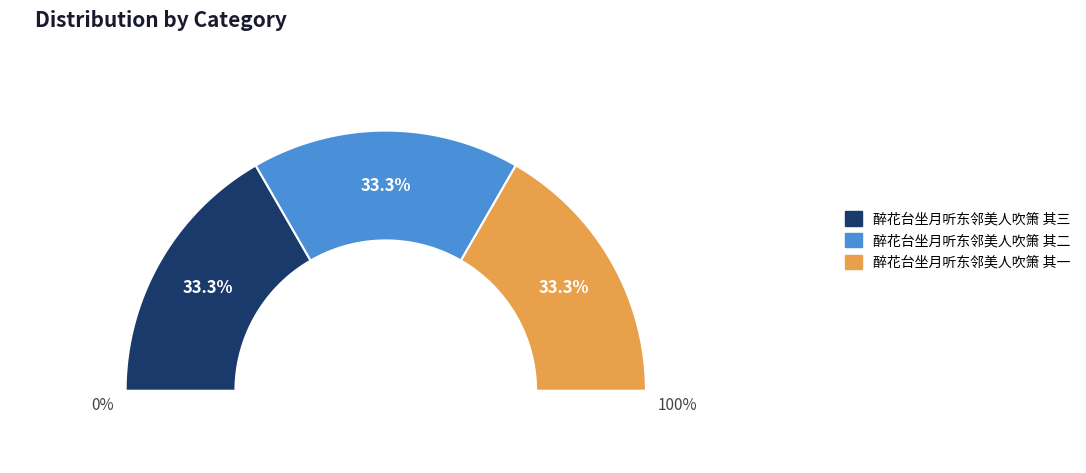

Which category has the smallest portion of the pie?

醉花台坐月听东邻美人吹箫 其一